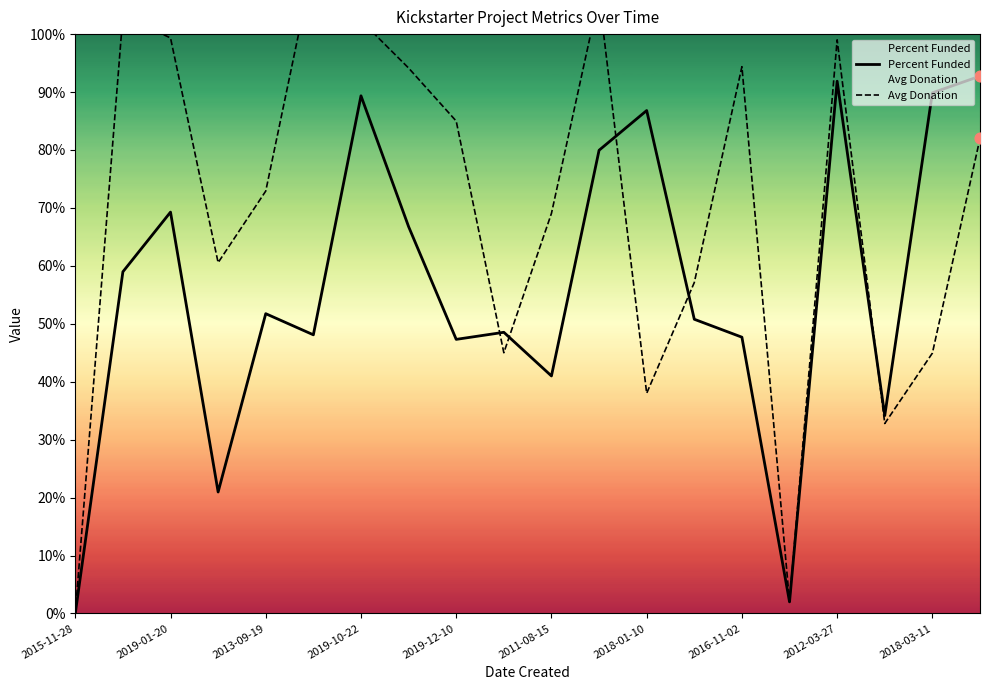

Which category has the lowest value in the Percent Funded series?

2015-11-28